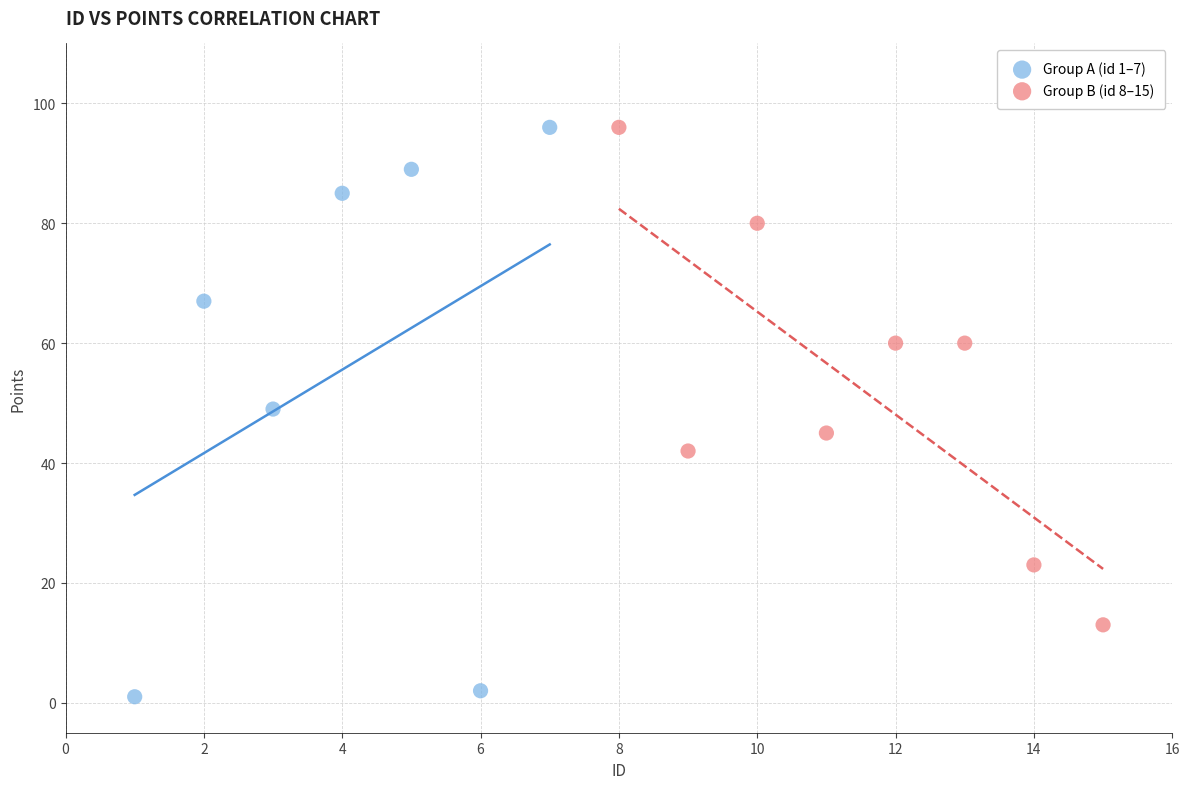

Which series has the largest Y range (max minus min)?

Group A (id 1–7)